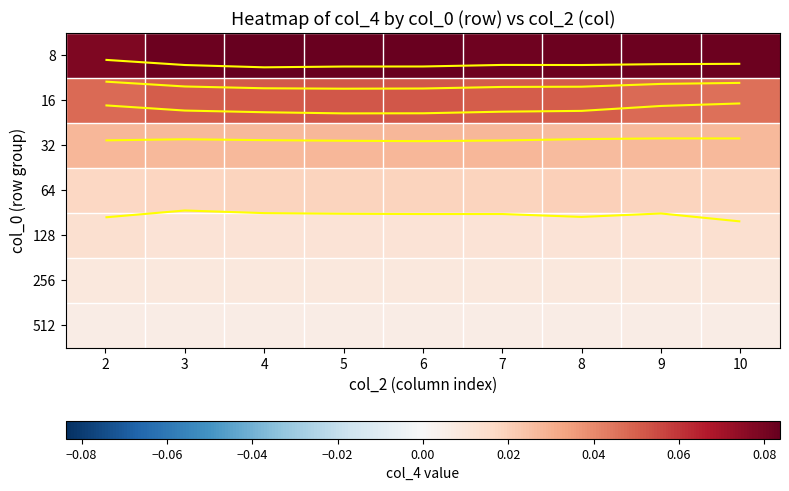

How many categories are shown in the chart?

9